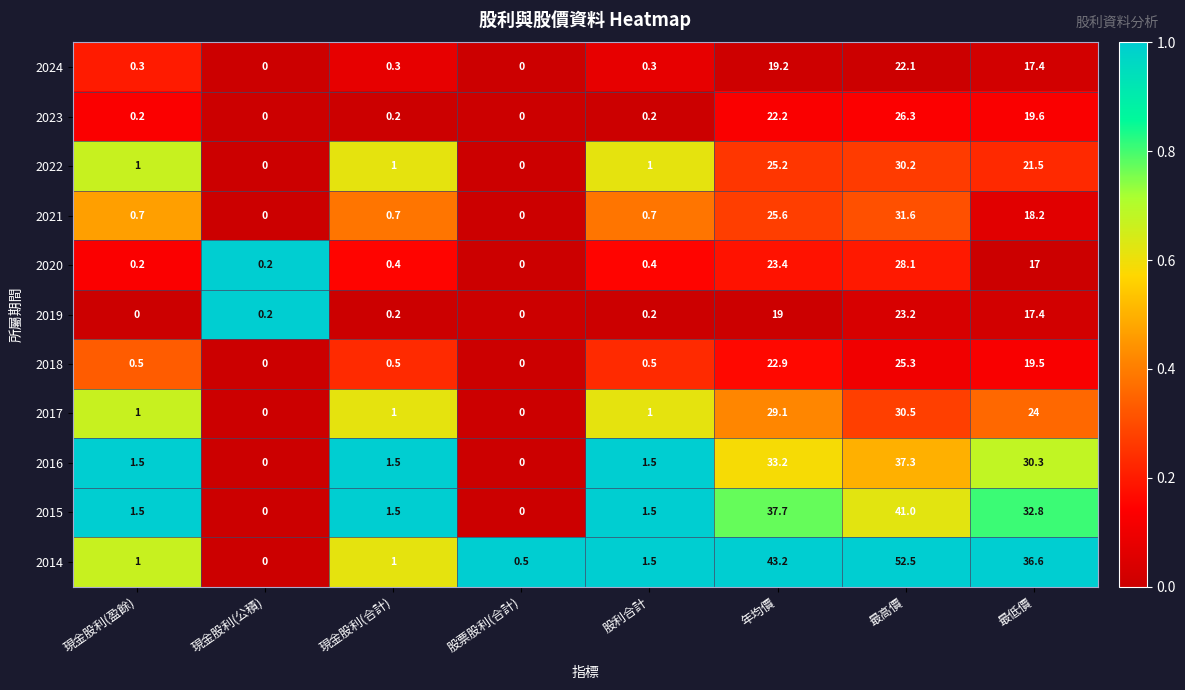

List the series in order of their peak value, lowest first.

2024, 2019, 2018, 2023, 2020, 2022, 2017, 2021, 2016, 2015, 2014